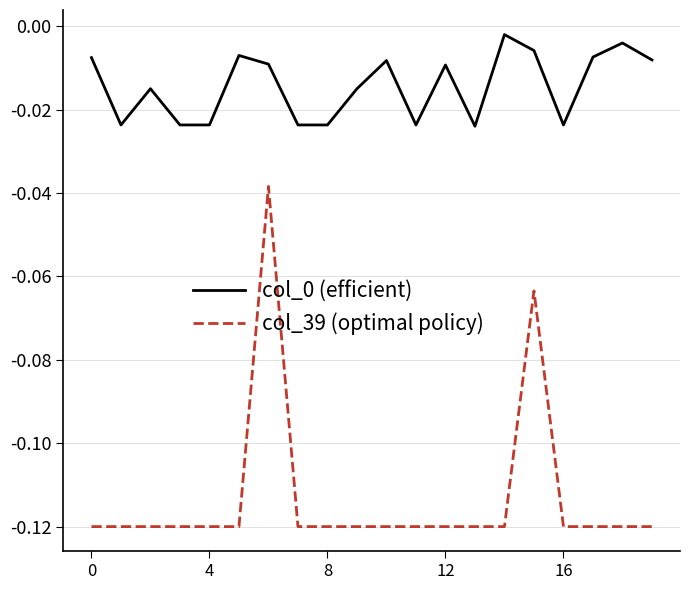

In col_39 (optimal policy), how many points are higher than both neighbors (excluding endpoints)?

2